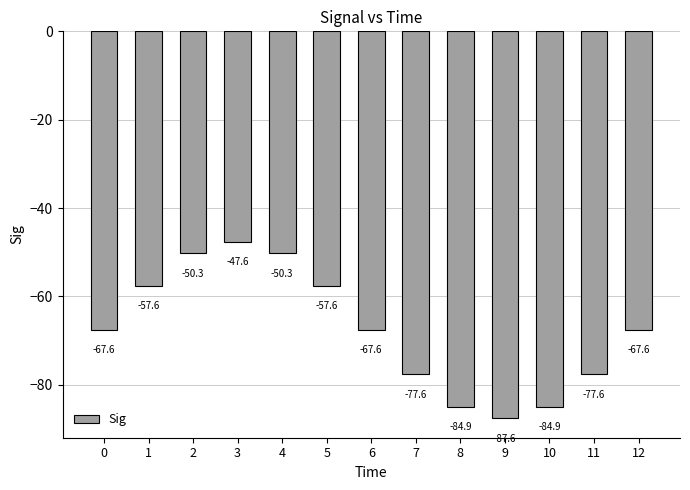

Which label corresponds to the largest value in the chart?

3